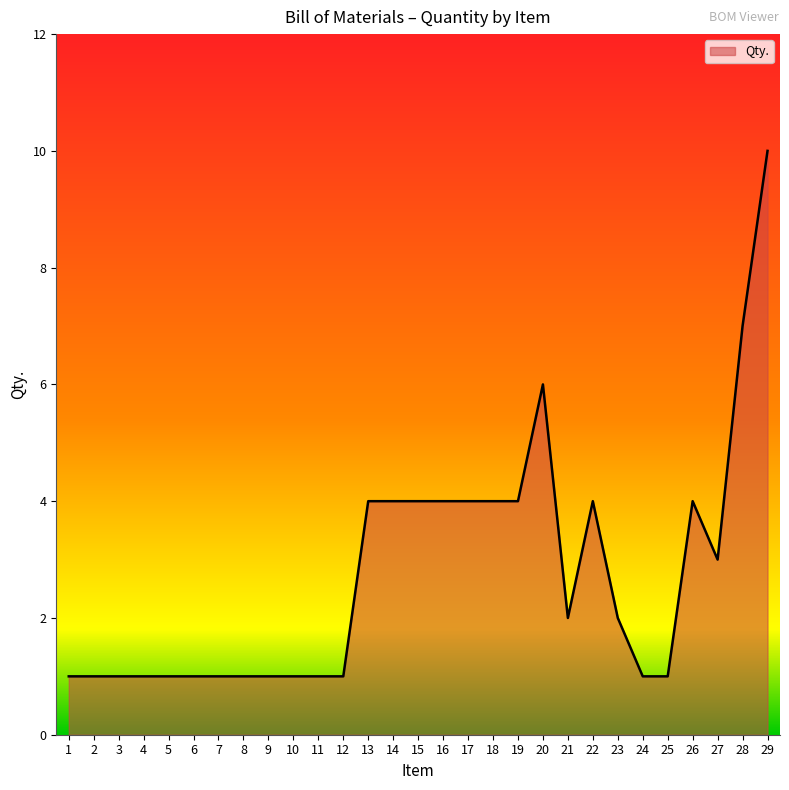

What is the minimum value shown in the chart?

1